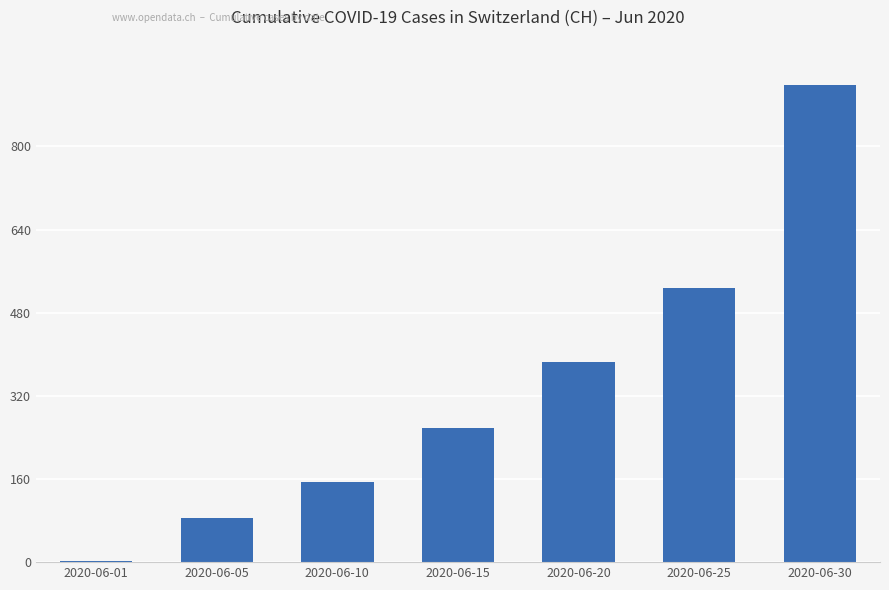

Reading right to left, what are all the values shown in this chart?

919	528	385	258	154	84	3